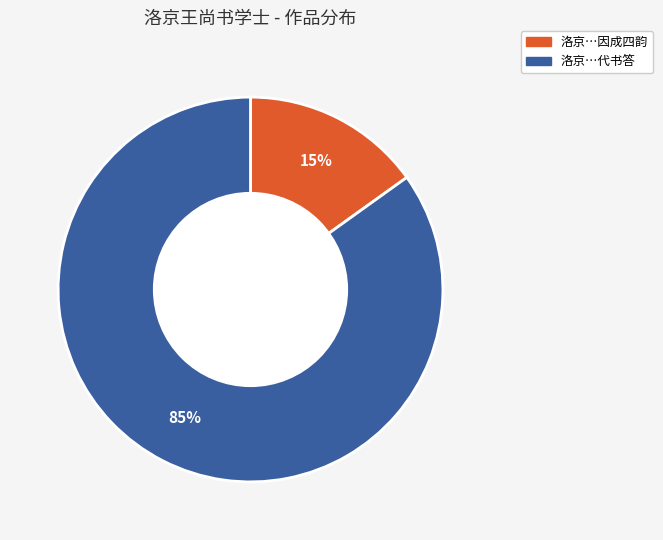

To the nearest percent, what is the average slice percentage?

50%